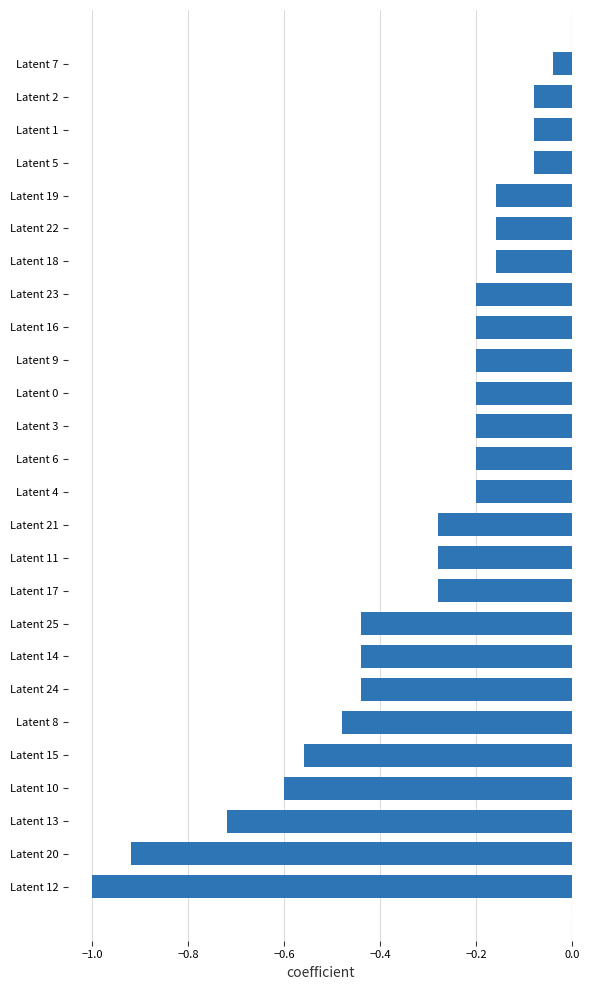

Which has a higher value, Latent 20 or Latent 18?

Latent 18